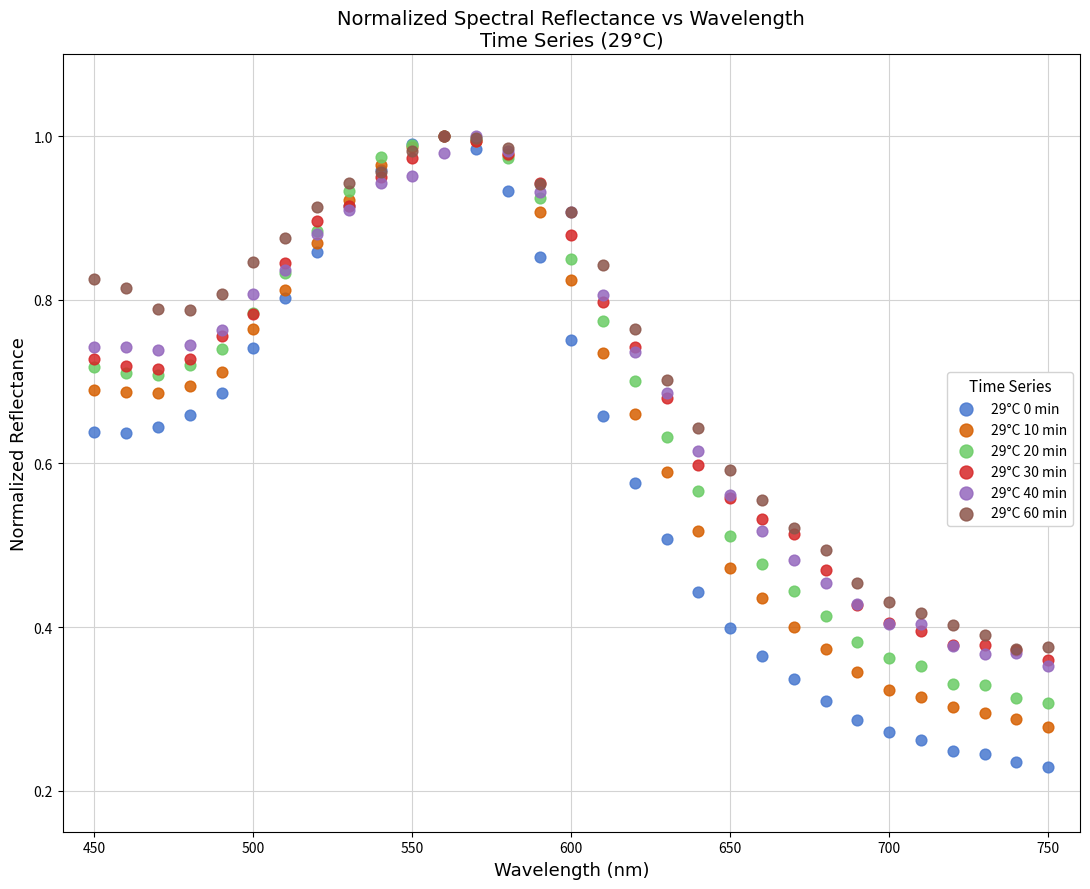

What are all the series names shown in the legend?

29°C 0 min, 29°C 10 min, 29°C 20 min, 29°C 30 min, 29°C 40 min, 29°C 60 min